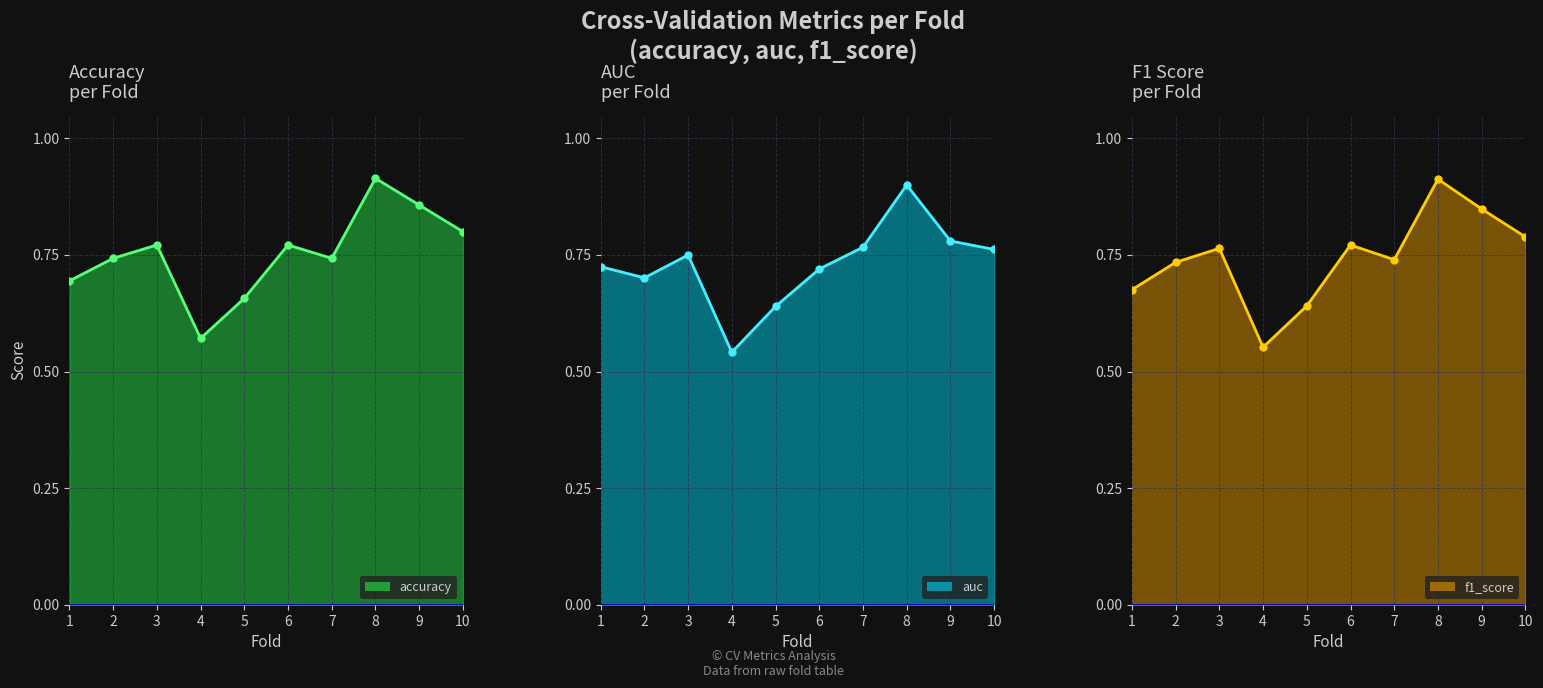

What is the difference between the f1_score_line values at 2 and 10?

0.1